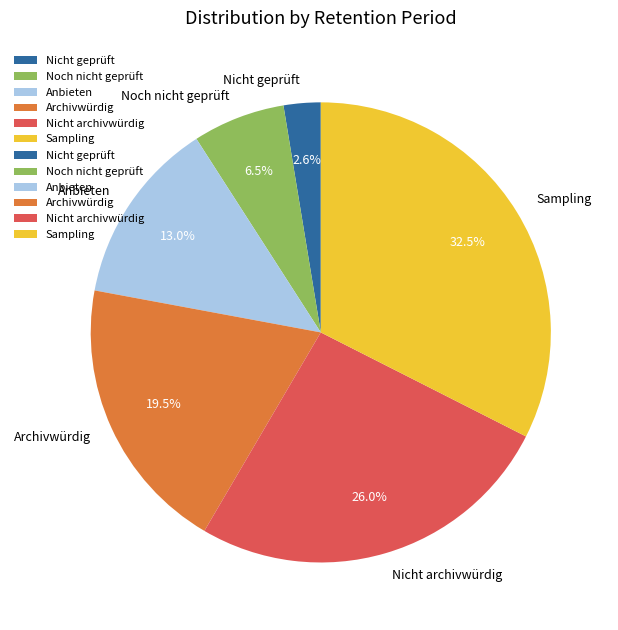

Between Nicht archivwürdig and Sampling, which is larger?

Sampling